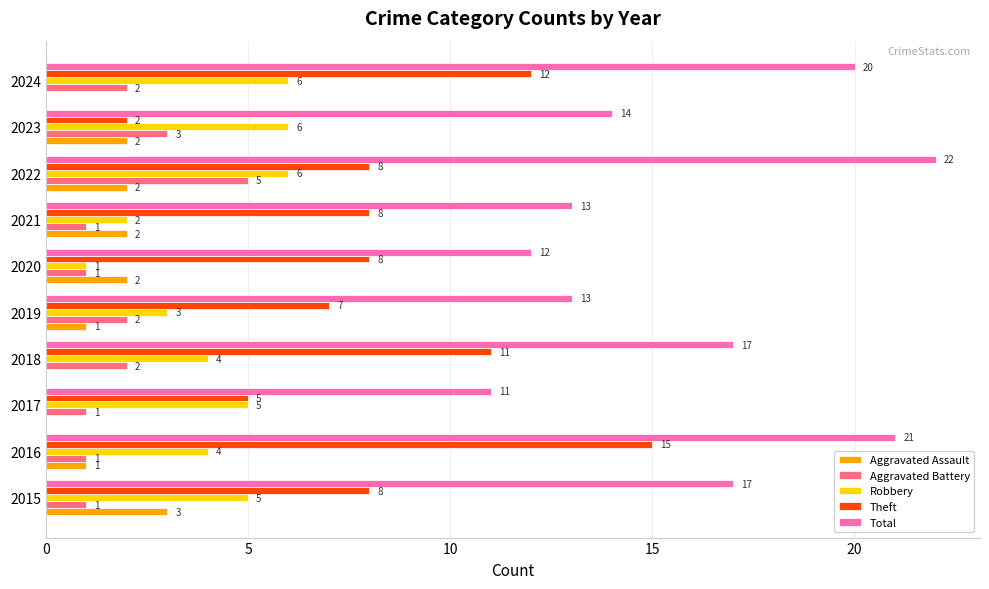

Is the value of Aggravated Battery at 2020 greater than the value of Robbery at 2019?

No